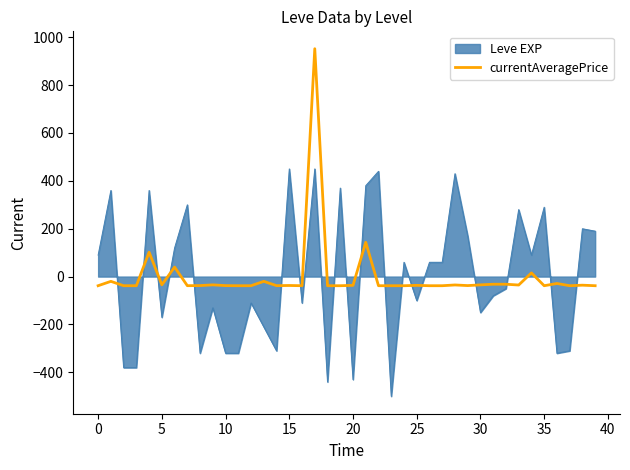

Does the chart have visible grid lines?

No